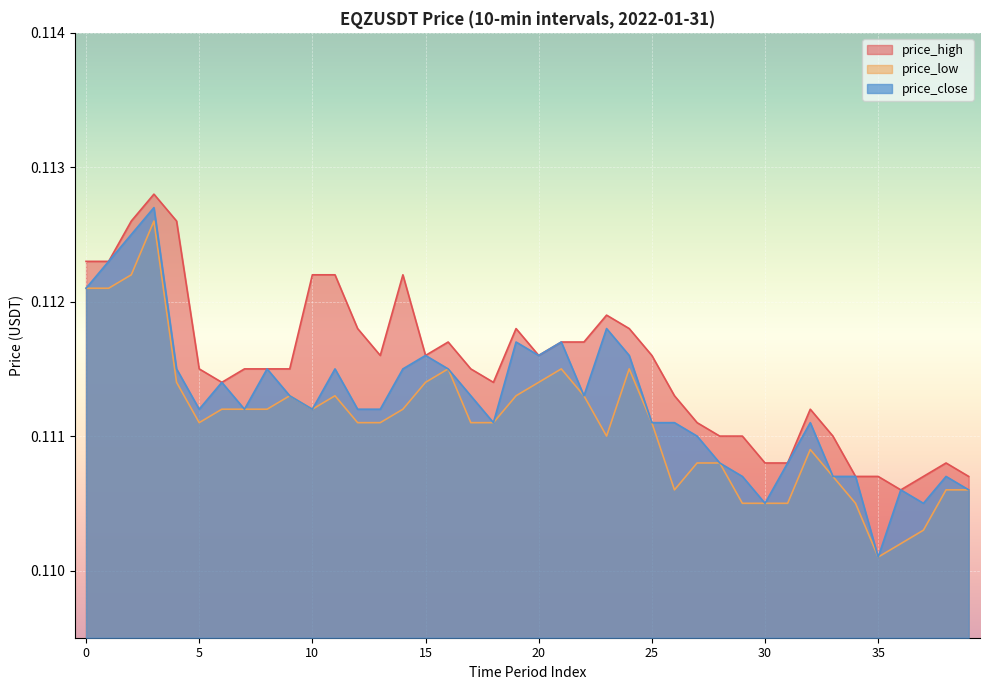

Which label corresponds to the smallest value in the chart?

35